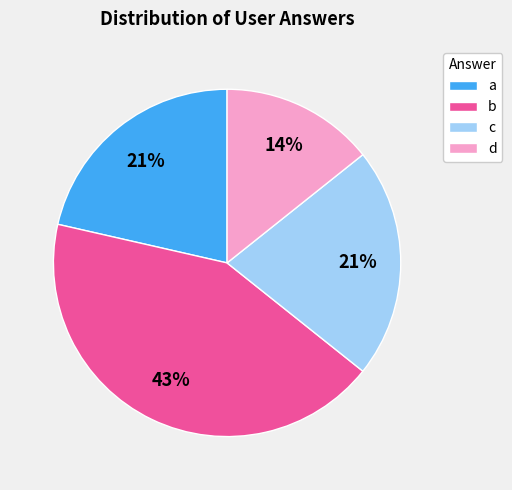

Does any single category account for the majority?

No